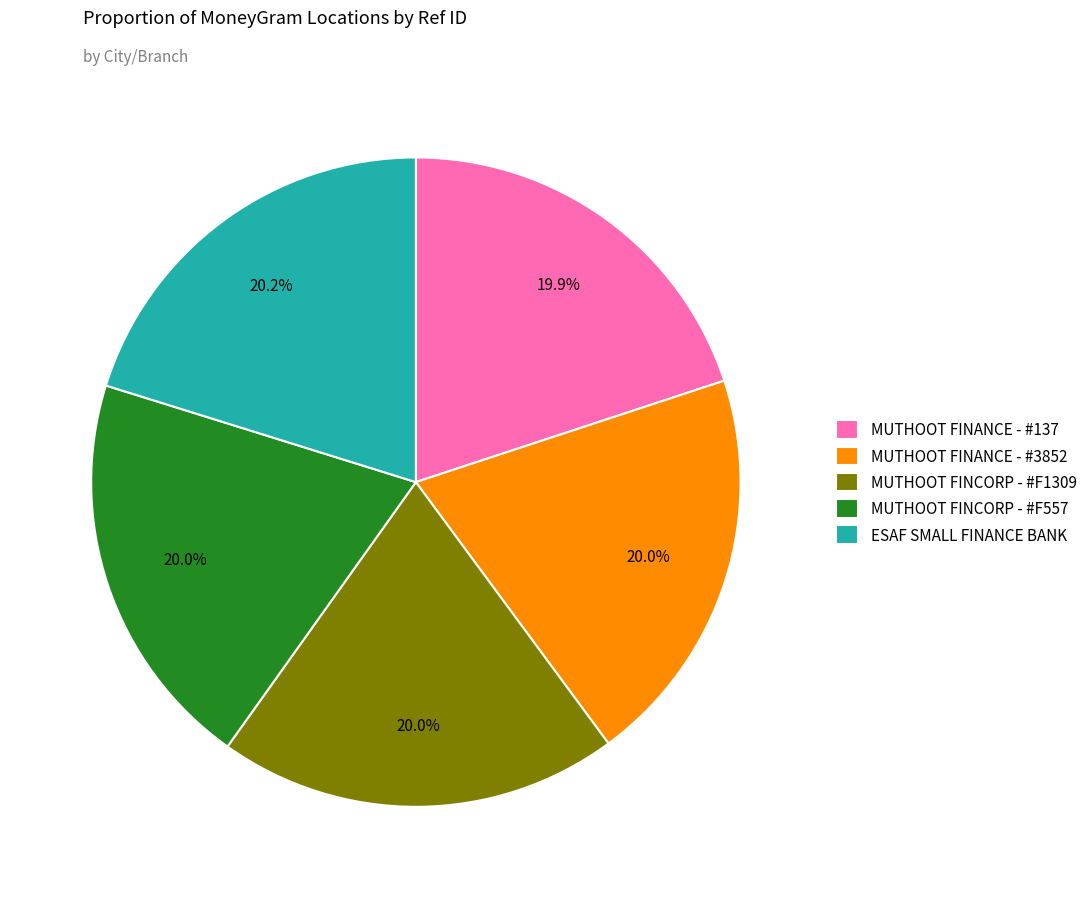

Combined, do MUTHOOT FINANCE - #3852 and MUTHOOT FINCORP - #F1309 account for over 50%?

No